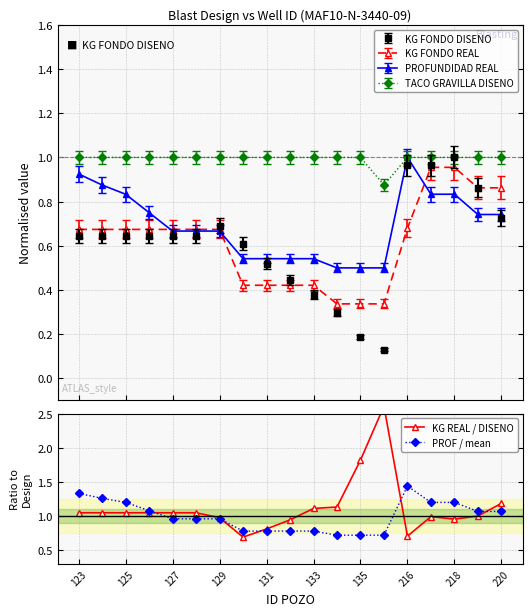

Which category has the highest value in the PROF / mean series?

216